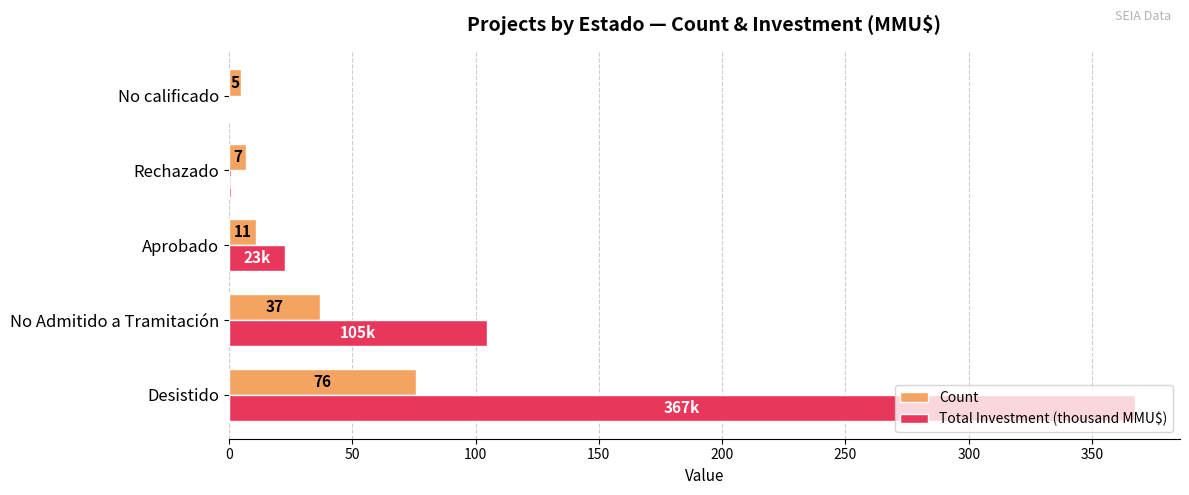

Count the number of data series in this chart.

2